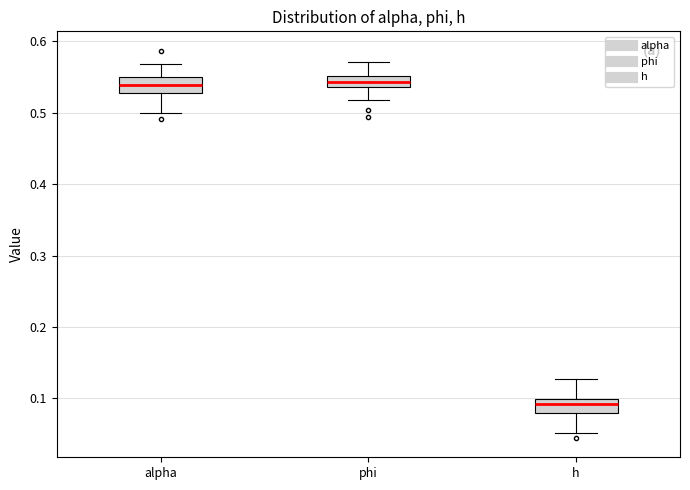

Reading left to right, transcribe this box plot: for each box, give where its median line is, the range the box spans, and where its two whiskers end, as read against the y-axis. The values are not printed on the chart, so give them approximately, as read against the axis.

alpha: median 0.54, box 0.53 to 0.55, whiskers 0.50 to 0.57
phi: median 0.54 (inside the box), box 0.54 to 0.55, whiskers 0.52 to 0.57
h: median 0.09, box 0.08 to 0.10, whiskers 0.05 to 0.13